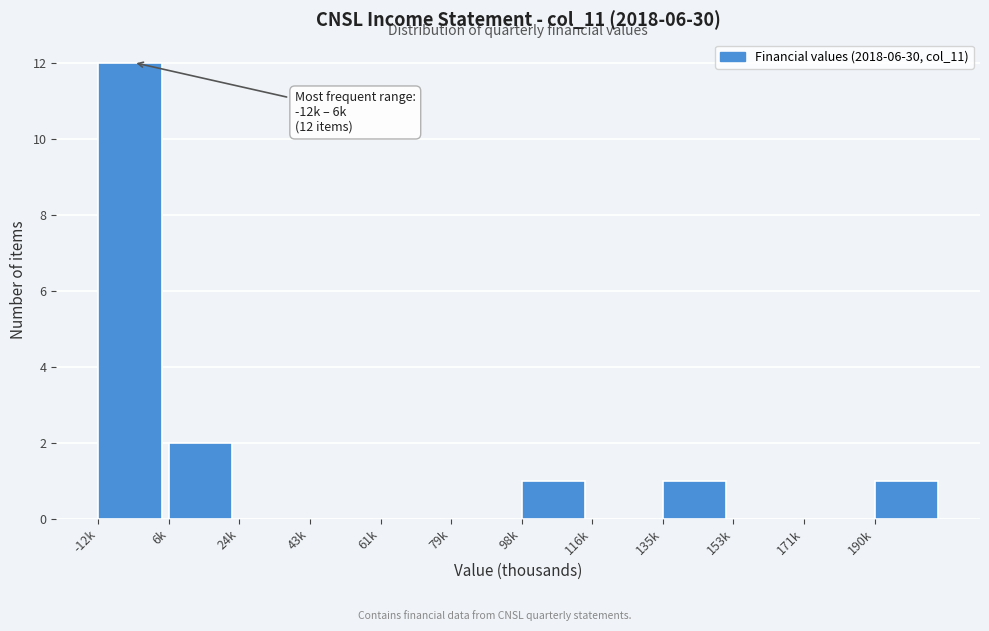

Reading right to left, extract all data points from this chart.

190k=1	171k=0	153k=0	135k=1	116k=0	98k=1	79k=0	61k=0	43k=0	24k=0	6k=2	-12k=12